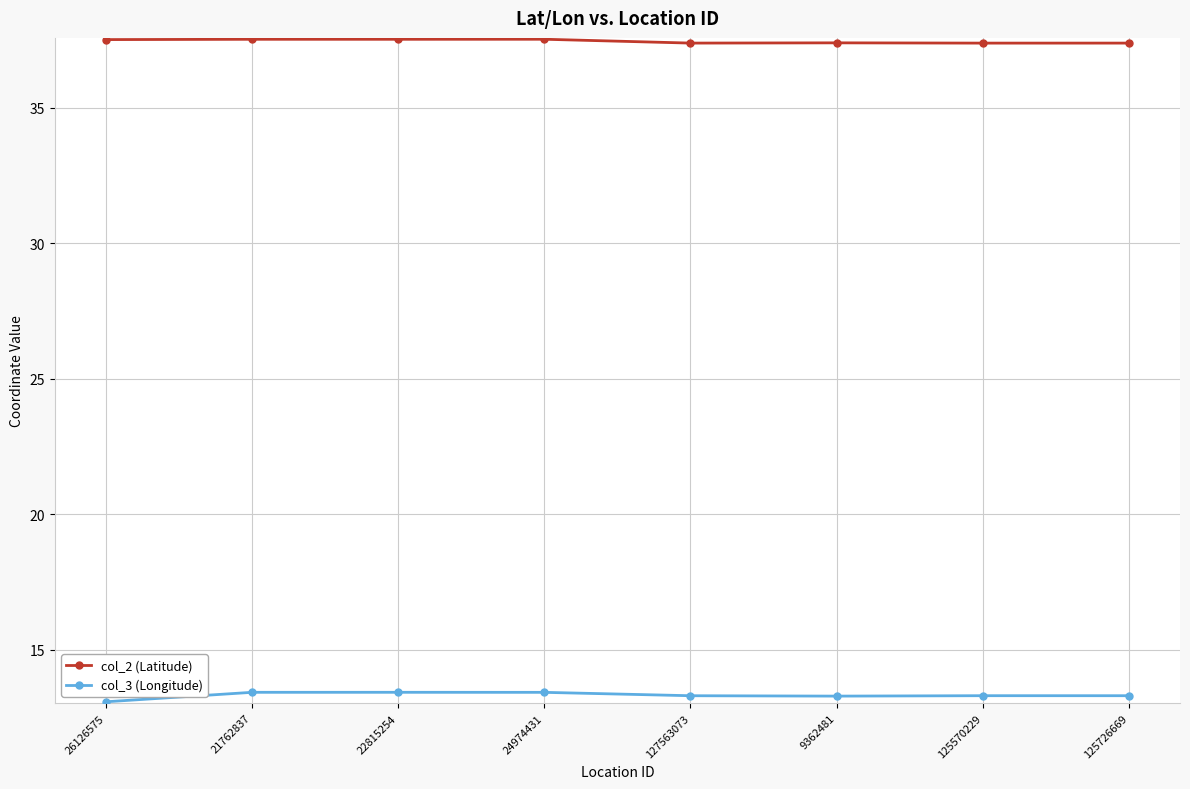

How many distinct data groups are displayed?

2